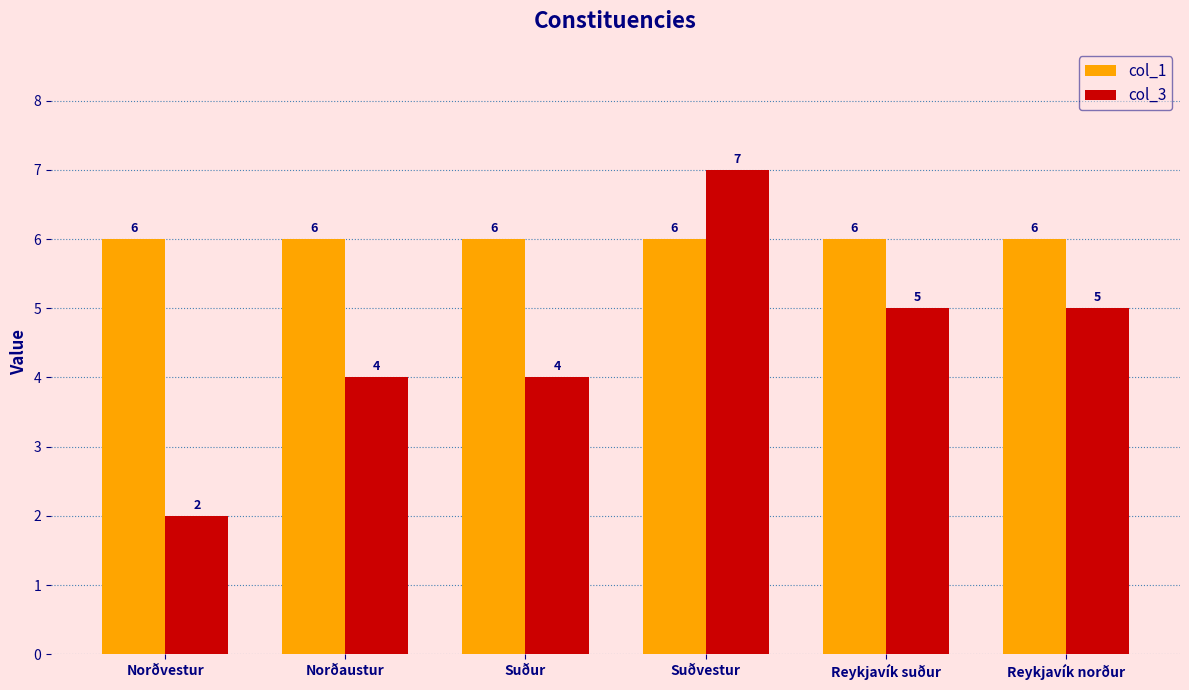

True or false: col_3 has a value of 4 at Norðaustur.

True